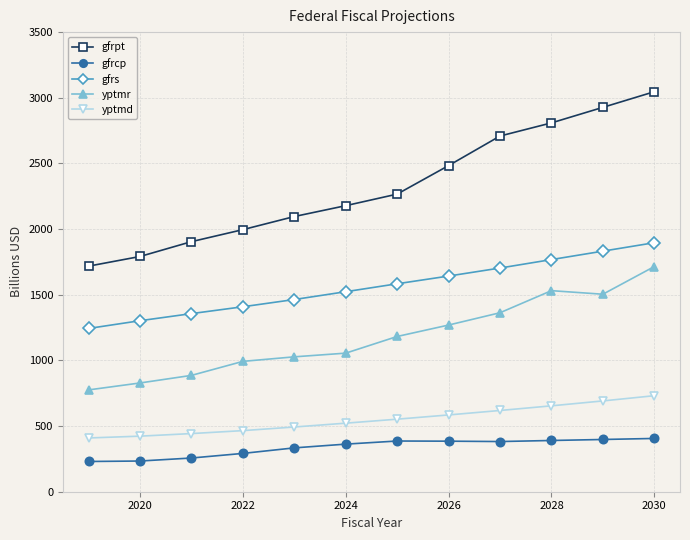

What is the value of the yptmr point at the 6th from the left?

1055.3